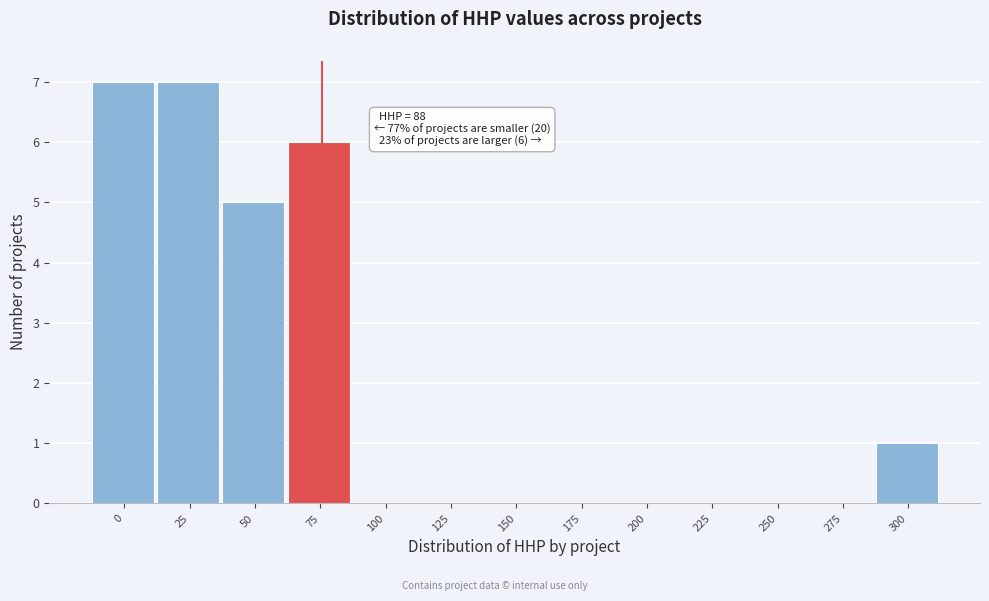

Reading left to right, what are all the values shown in this chart?

0=7	25=7	50=5	75=6	100=0	125=0	150=0	175=0	200=0	225=0	250=0	275=0	300=1